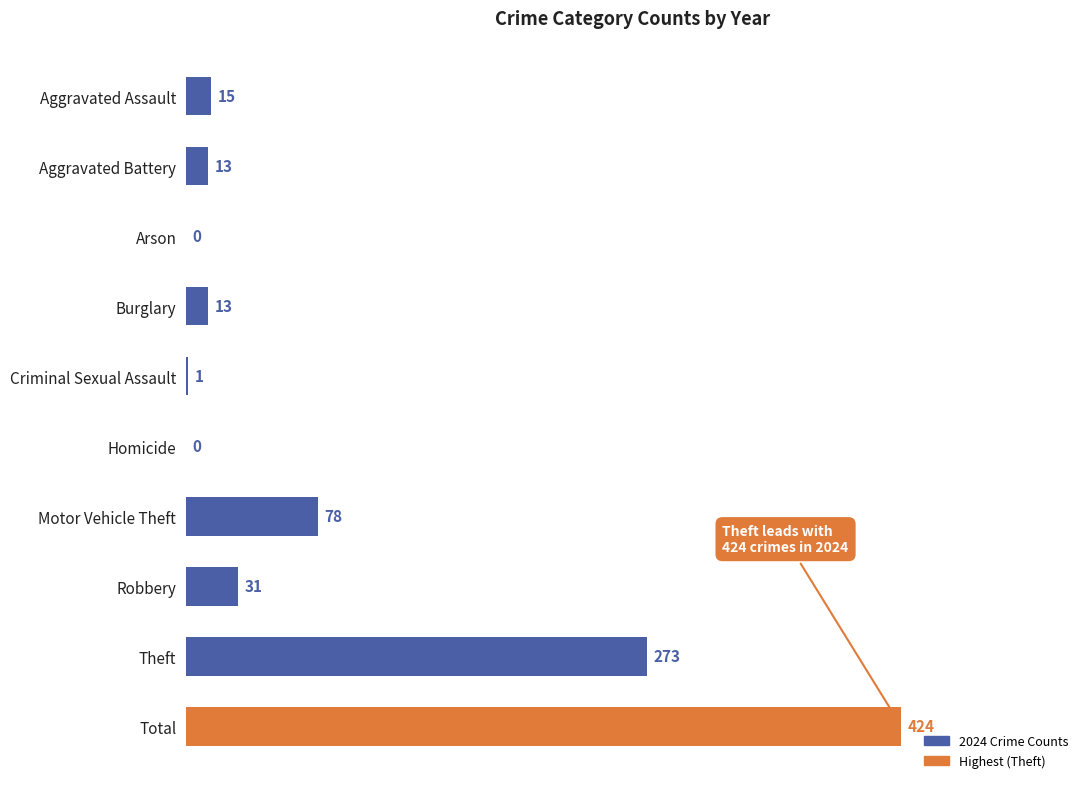

Read the value at Theft, to the nearest 5.

275